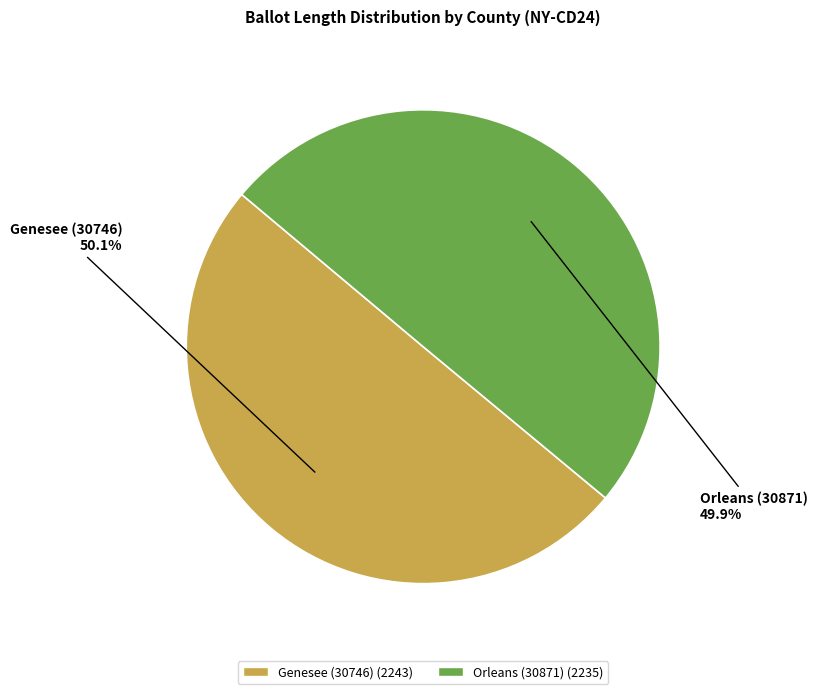

Count the number of slices in the pie.

2